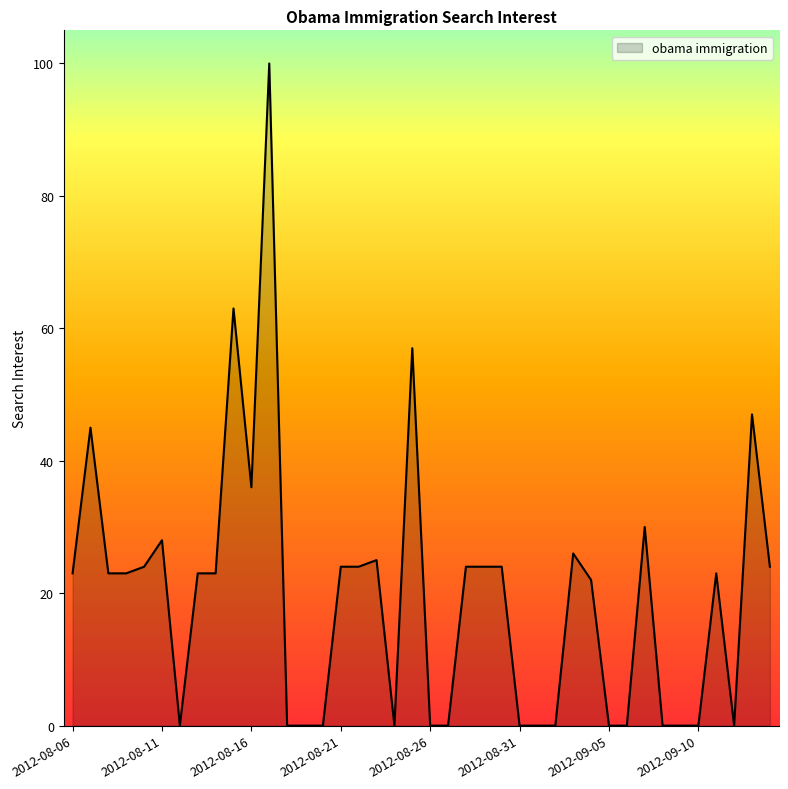

What is the greatest value displayed?

100